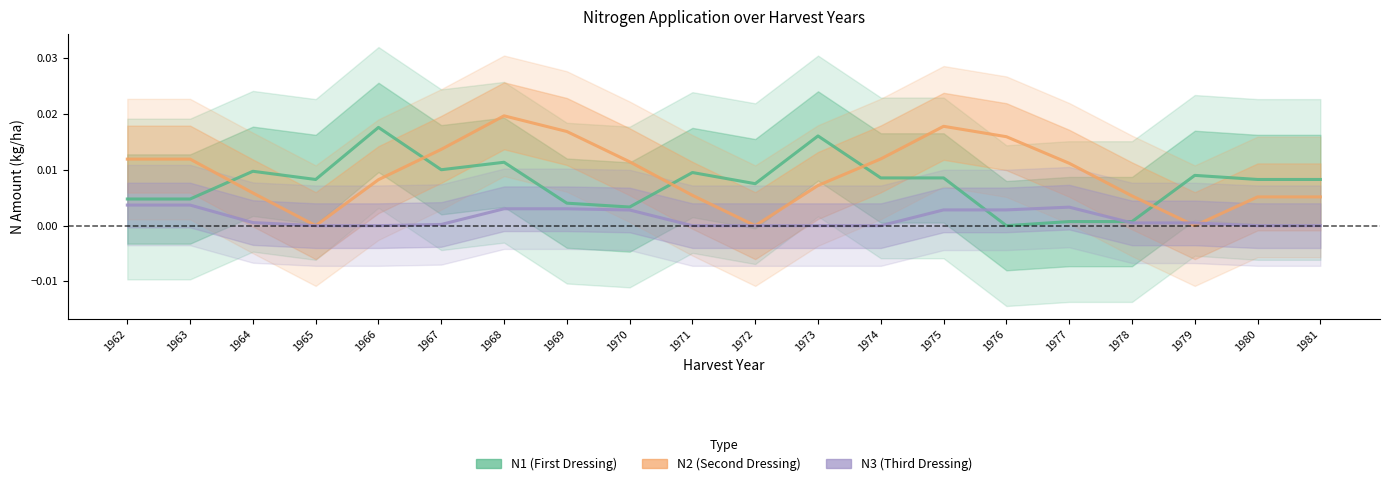

Is it true that N3 (Third Dressing) equals 0.0 at 1974?

True